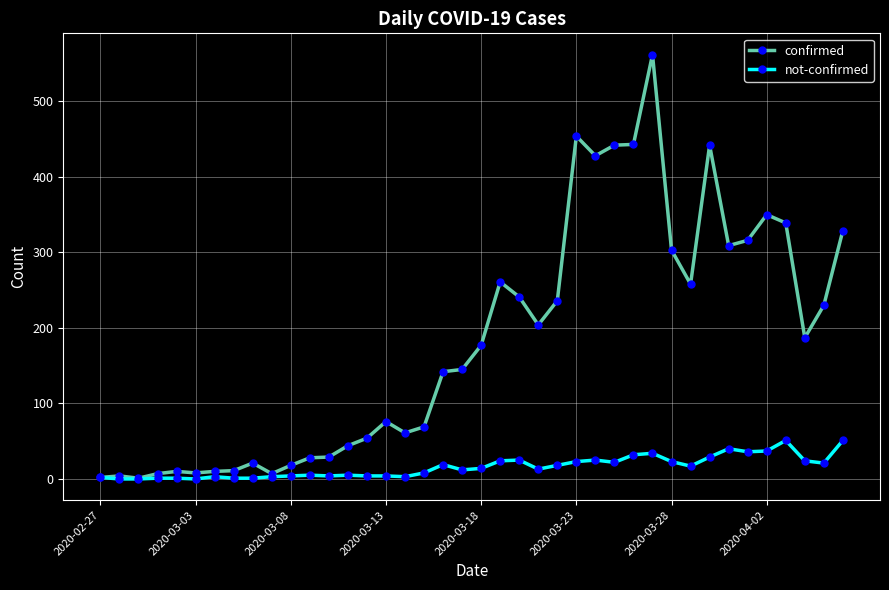

Rank the series by their maximum value, from lowest to highest.

not-confirmed, confirmed